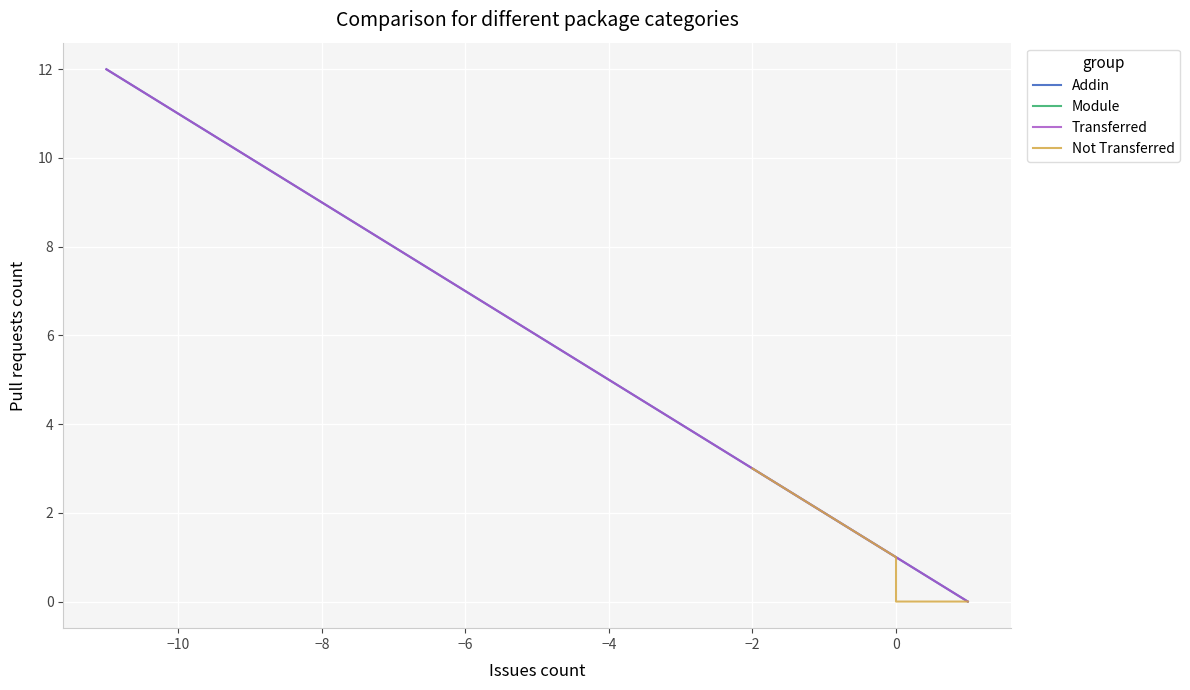

How many data points in Not Transferred are above 0?

7